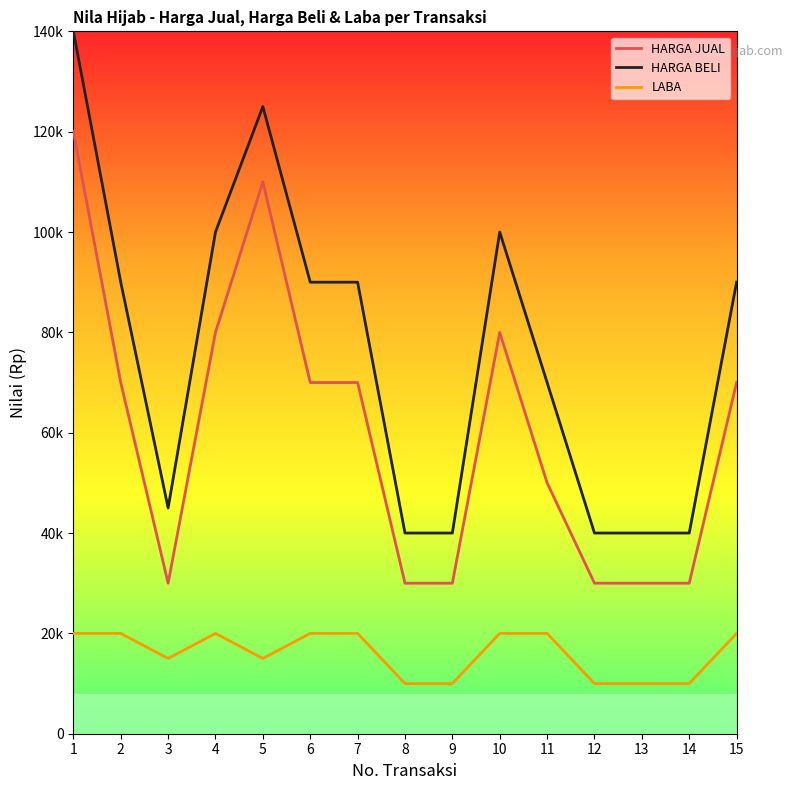

Reading left to right, extract all data points from this chart.

HARGA JUAL: 120000	70000	30000	80000	110000	70000	70000	30000	30000	80000	50000	30000	30000	30000	70000
HARGA BELI: 140000	90000	45000	100000	125000	90000	90000	40000	40000	100000	70000	40000	40000	40000	90000
LABA: 20000	20000	15000	20000	15000	20000	20000	10000	10000	20000	20000	10000	10000	10000	20000